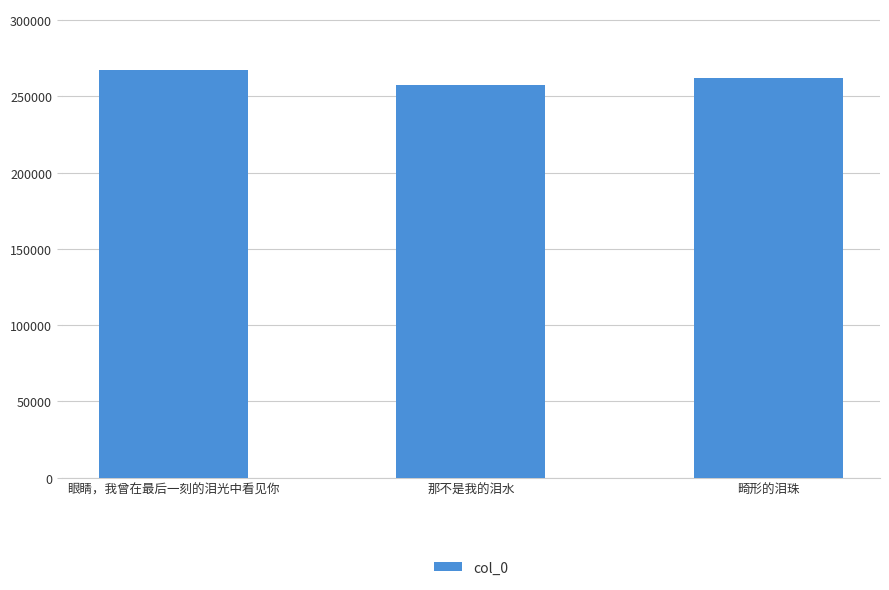

What is the difference between the maximum and minimum values?

9610